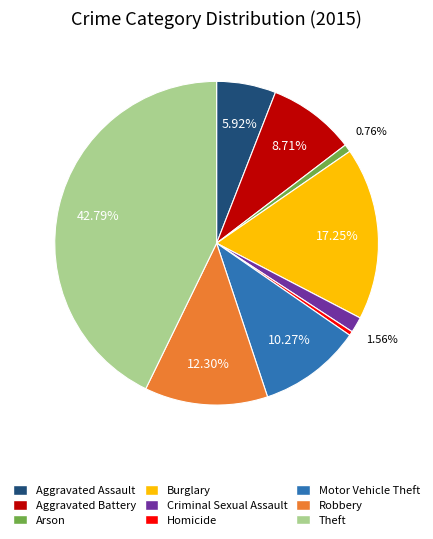

To the nearest percent, what is the difference between the Burglary and Aggravated Battery slice percentages?

9%